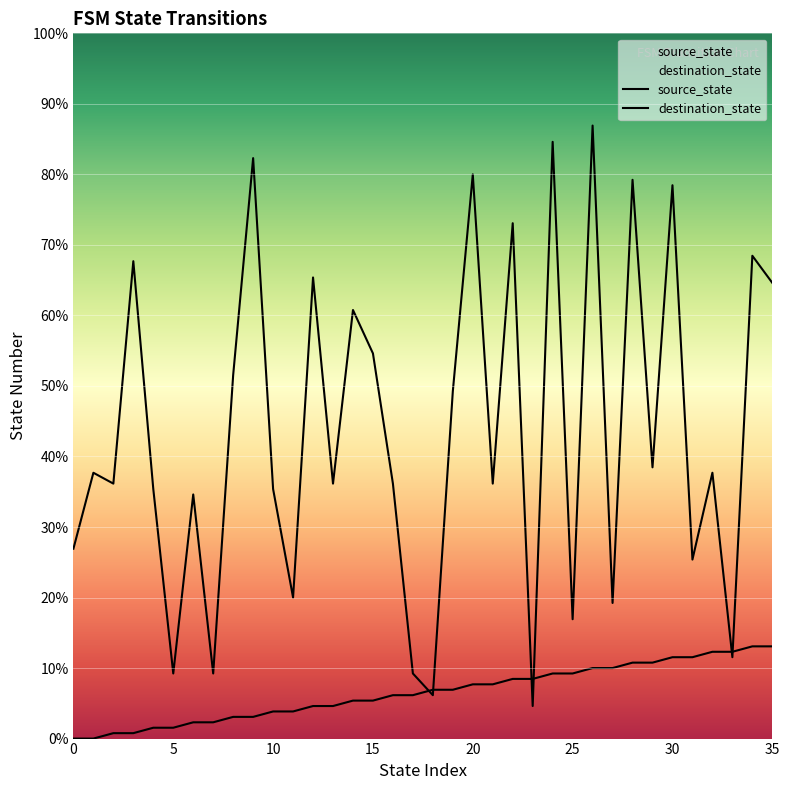

What is the difference between the maximum and minimum values in the source_state series?

17